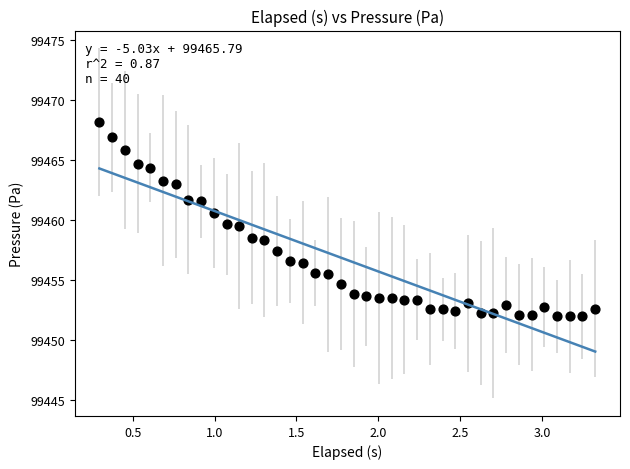

What is the range of X values (max minus min)?

3.0